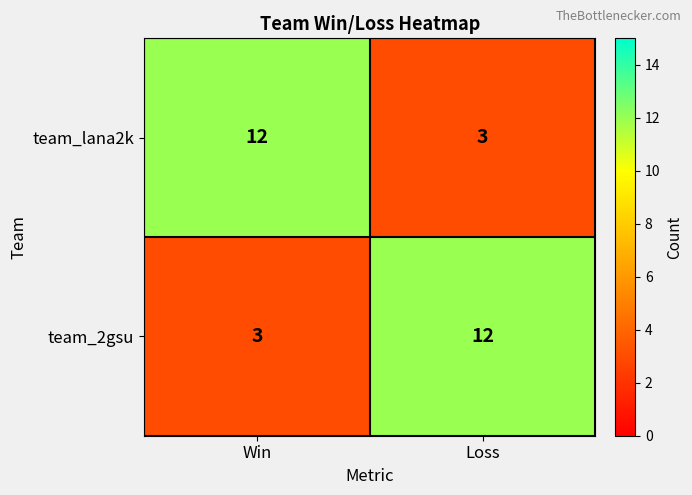

The value of team_lana2k at Win is 5. True or false?

False